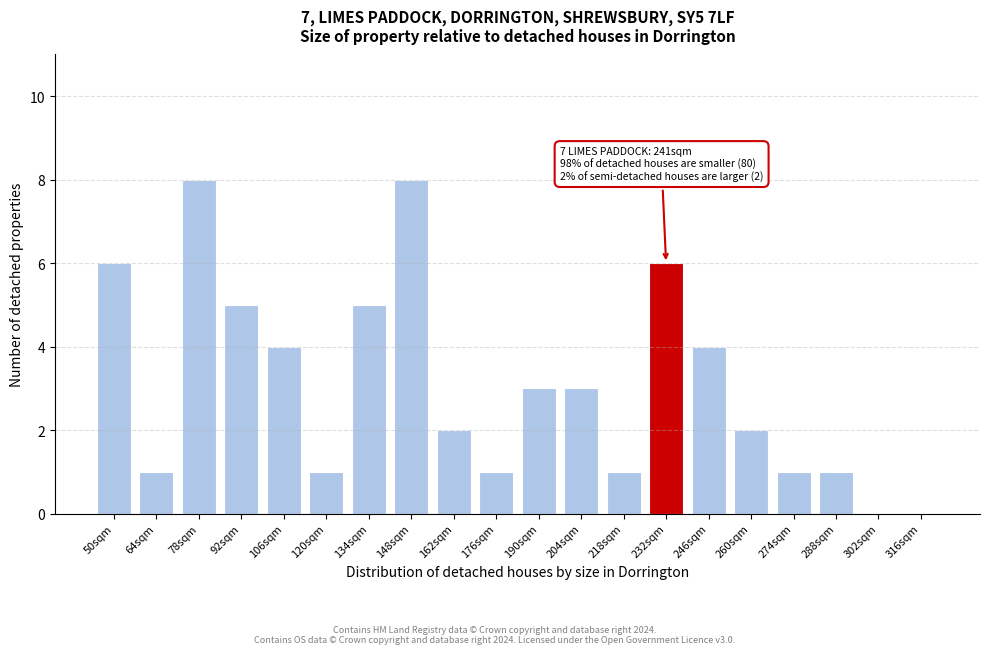

Reading left to right, list all the values displayed in this chart.

50sqm=6	64sqm=1	78sqm=8	92sqm=5	106sqm=4	120sqm=1	134sqm=5	148sqm=8	162sqm=2	176sqm=1	190sqm=3	204sqm=3	218sqm=1	232sqm=6	246sqm=4	260sqm=2	274sqm=1	288sqm=1	302sqm=0	316sqm=0